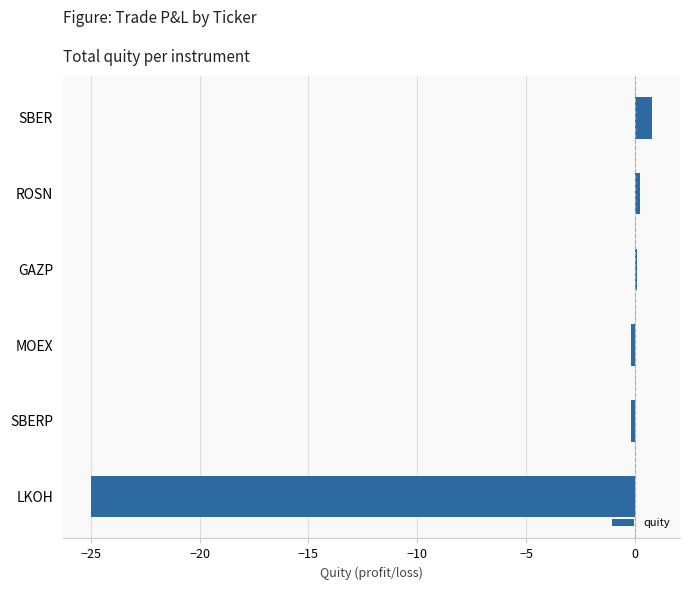

How many series are shown in this chart?

1